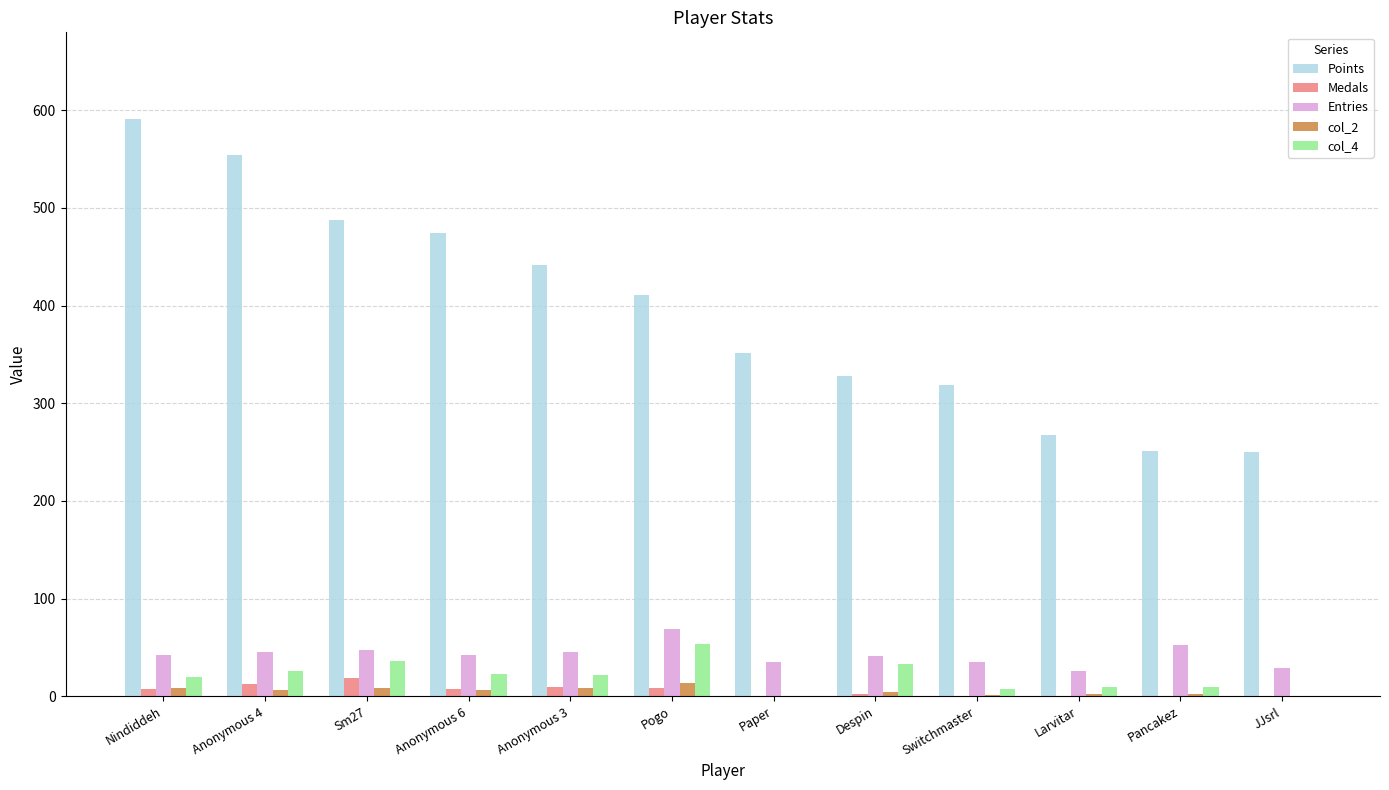

The value of col_4 at Paper is -36. True or false?

False